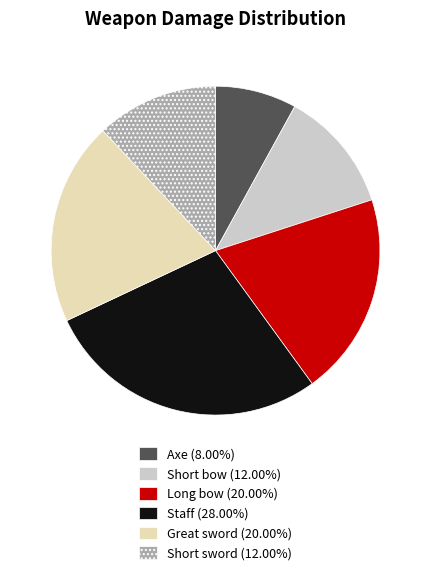

Is there a majority slice in this chart?

No